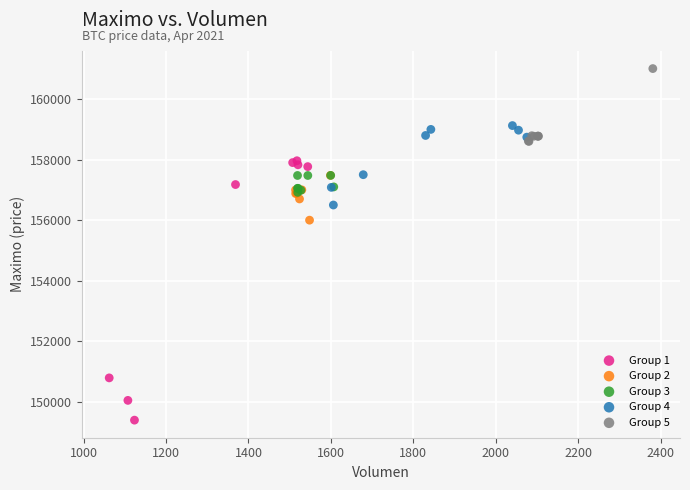

Which series reaches the minimum Y coordinate?

Group 1